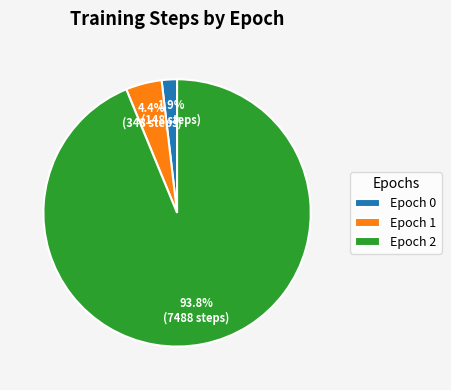

How many slices are in this pie chart?

3